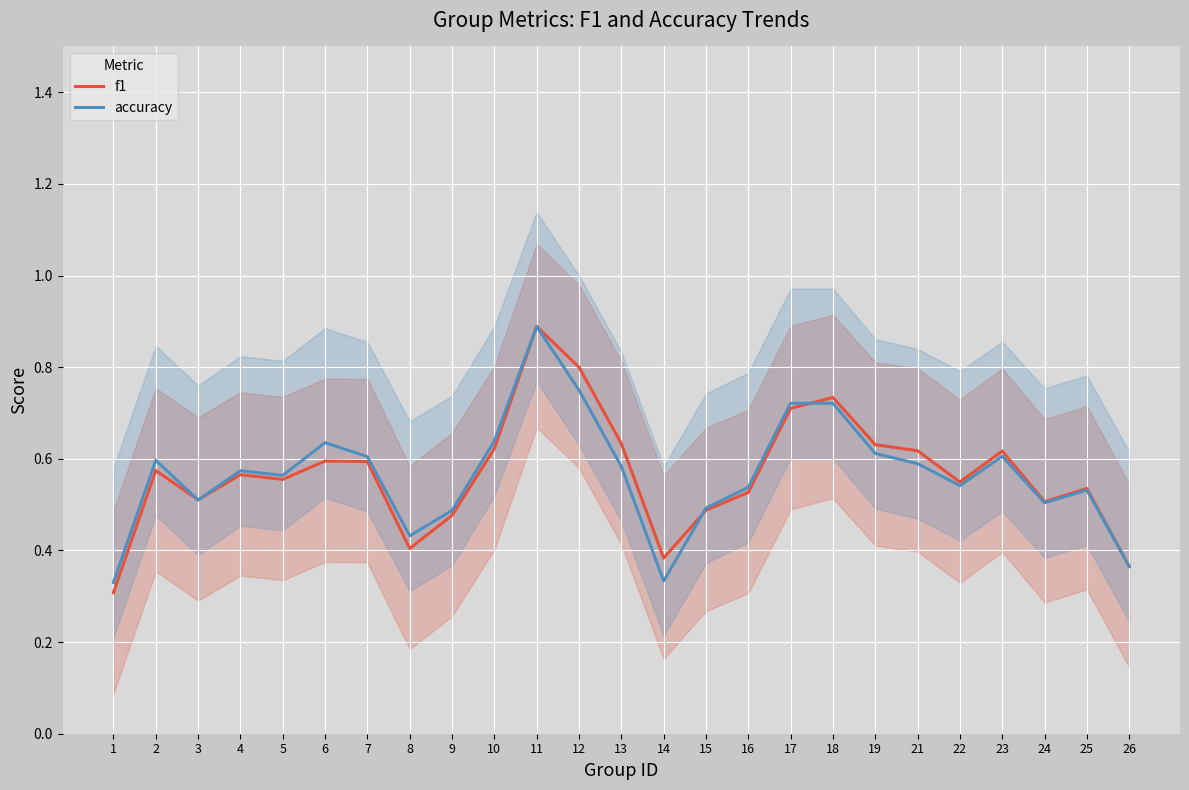

At which label does accuracy reach its peak?

11